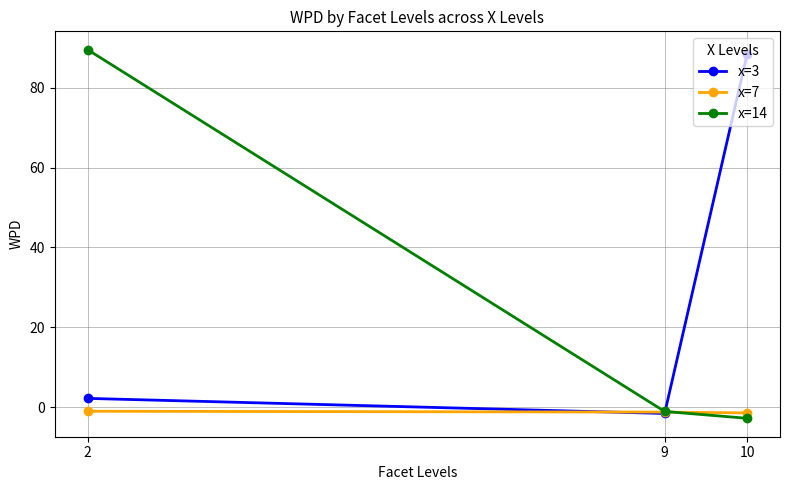

What is the sum of all x=3 values?

89.0